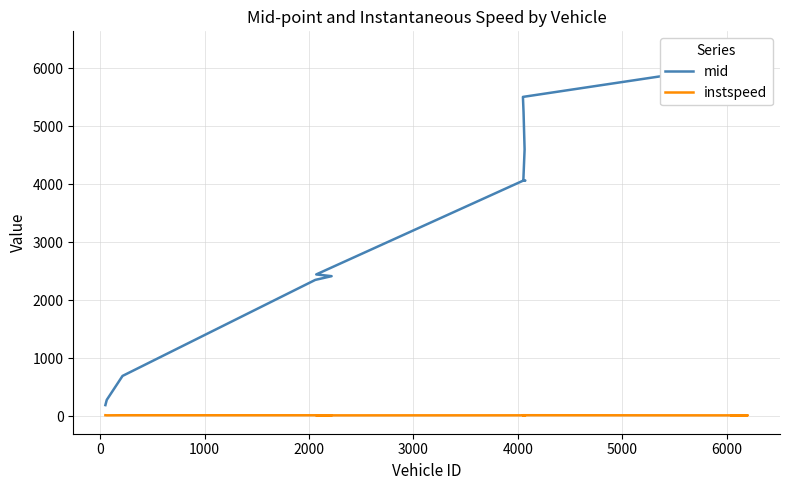

How many interior local peaks does the instspeed series have?

4